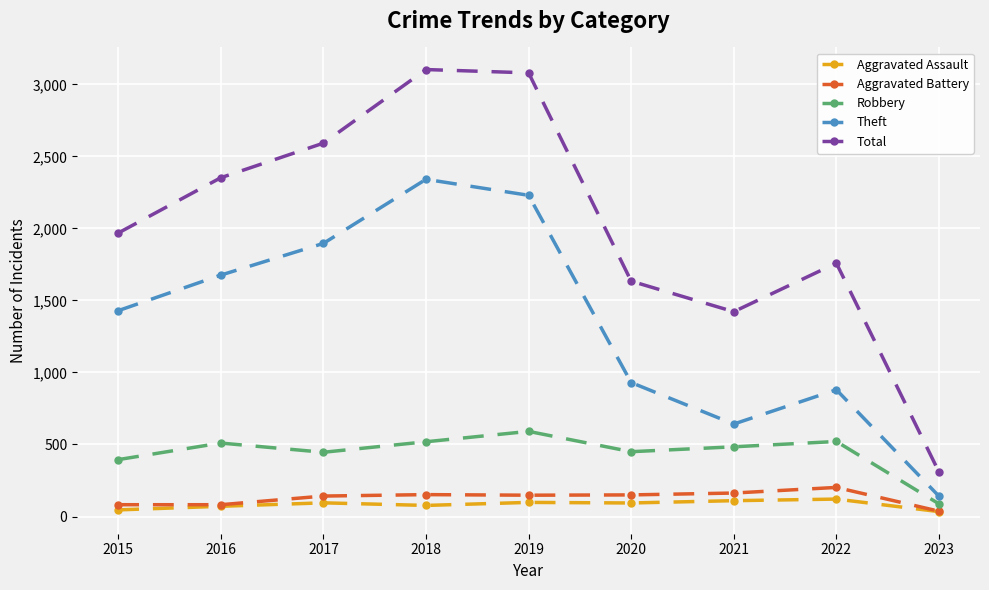

Is this an area chart (filled region under the line)?

No